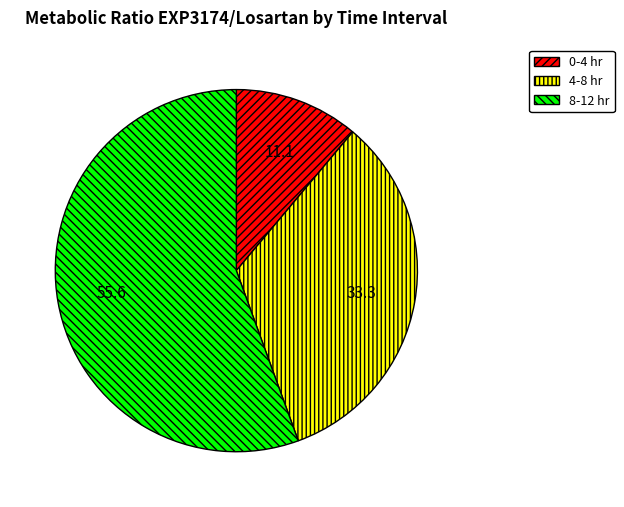

Is the sum of 8-12 hr and 0-4 hr greater than half?

Yes